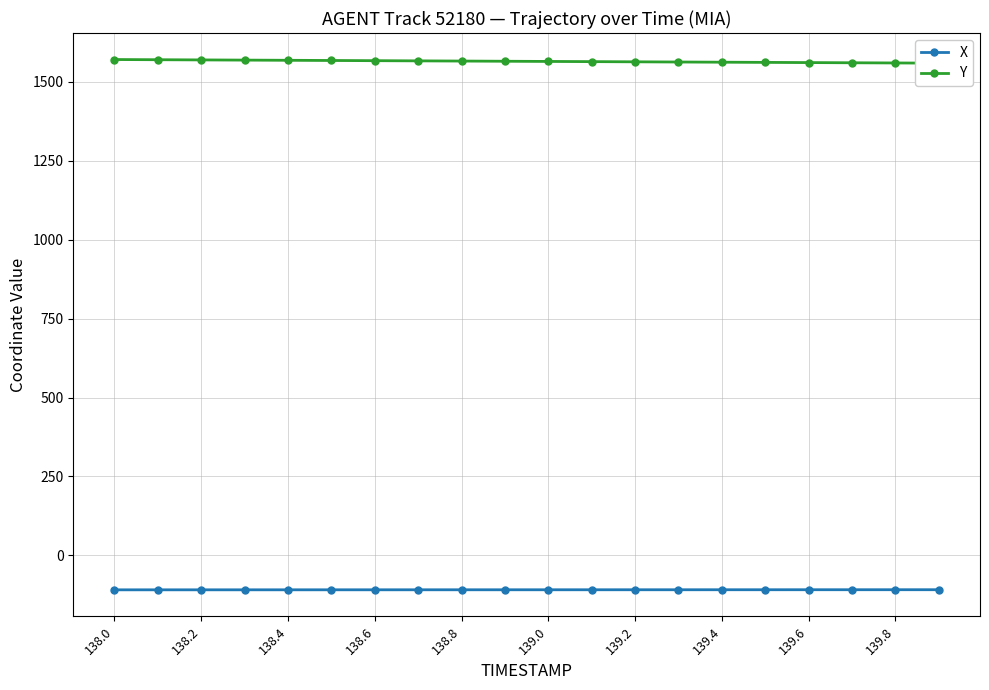

Is it true that X equals -108.9 at 138.6?

True